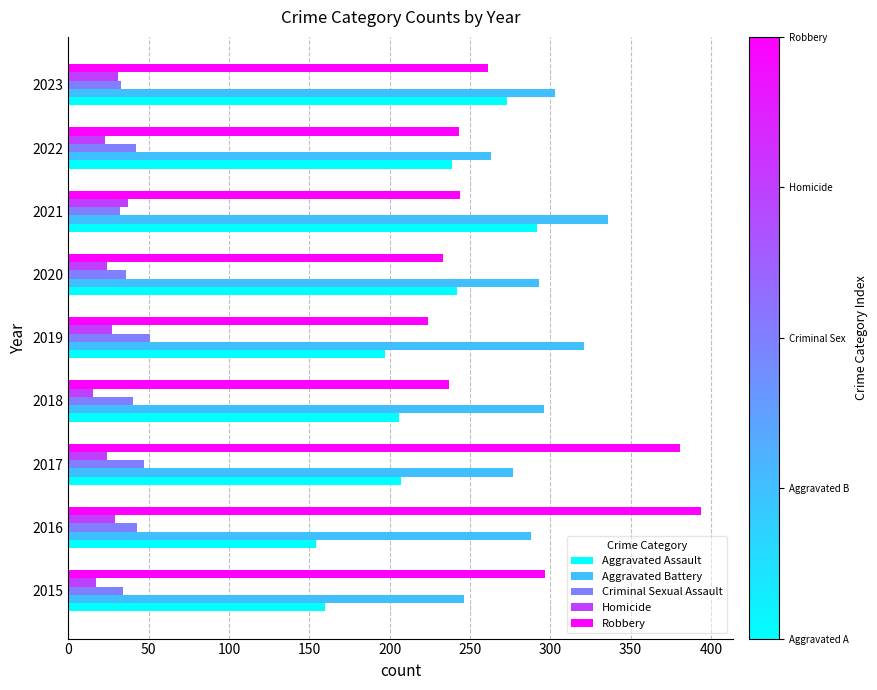

Rank the series at 2018 from lowest to highest value.

Homicide, Criminal Sexual Assault, Aggravated Assault, Robbery, Aggravated Battery